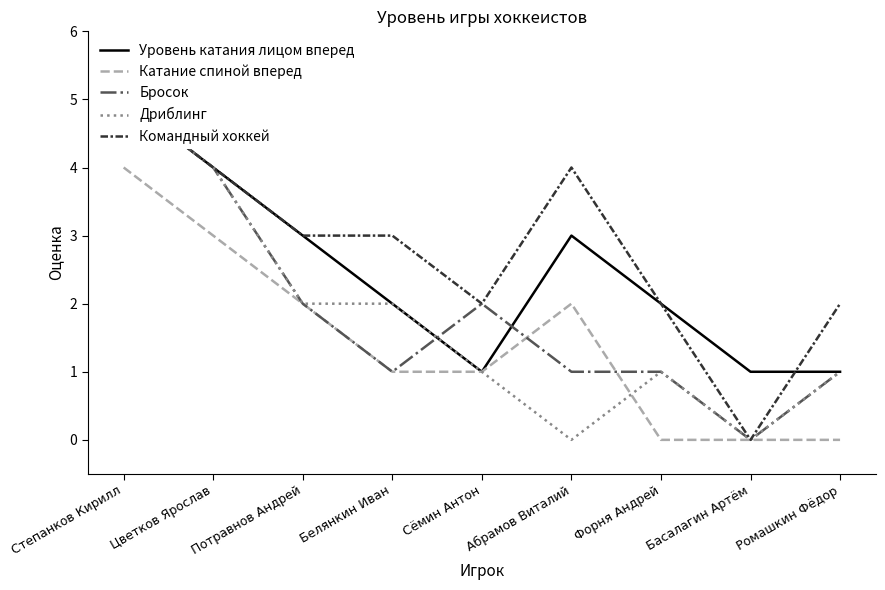

Which series has the largest total across all categories?

Командный хоккей